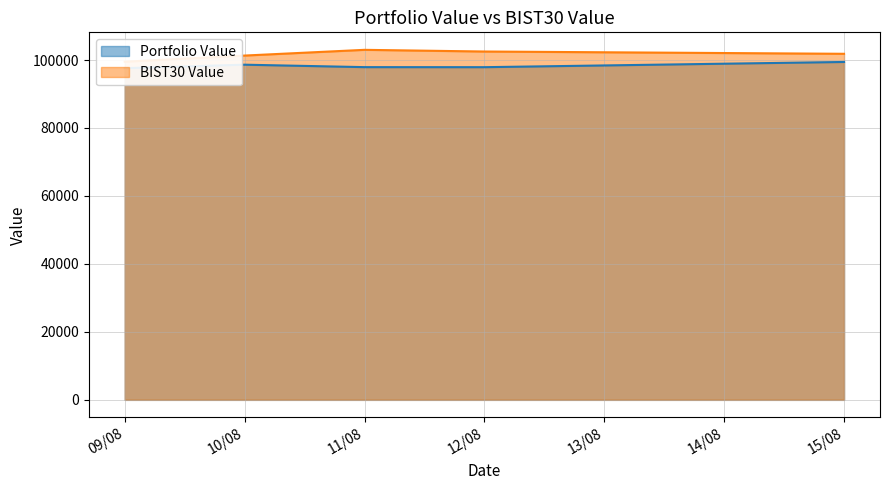

What is the value of the Portfolio Value point at the 4th from the left?

97894.5